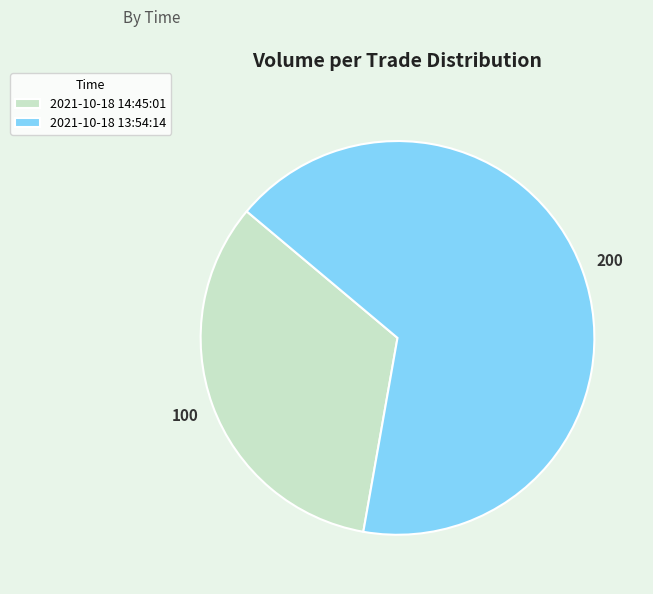

Is it true that 2021-10-18 14:45:01 is 20% of the pie?

False